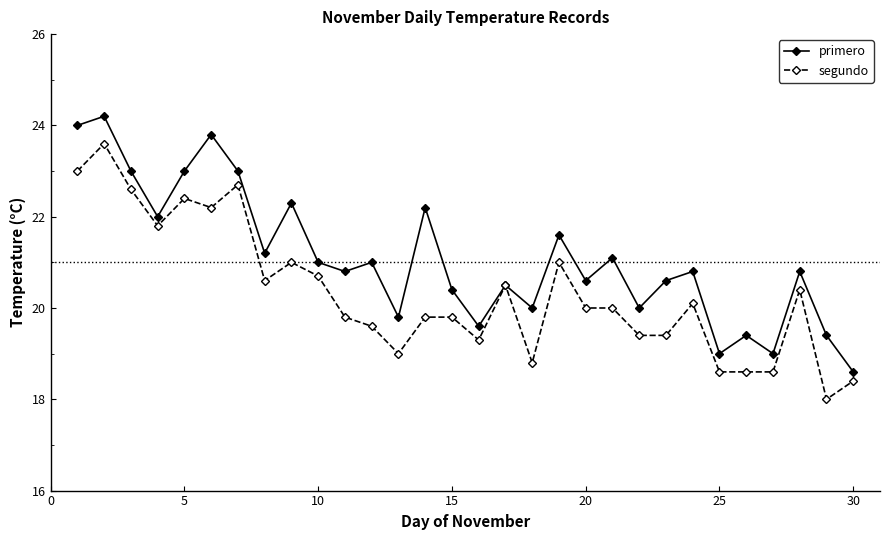

What is the value of the primero point at the 12th from the left?

21.0